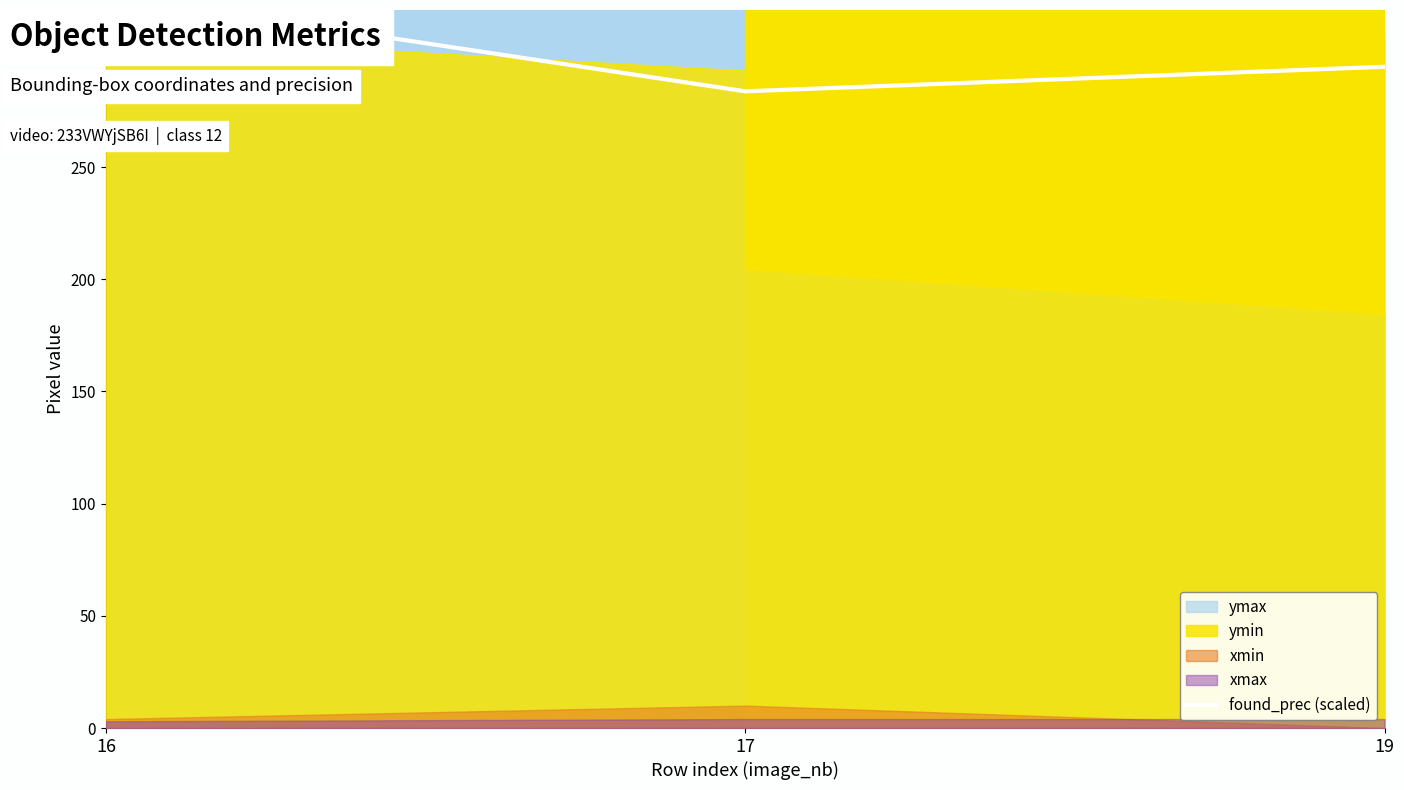

True or false: the data shows 568.8 at 16.

False